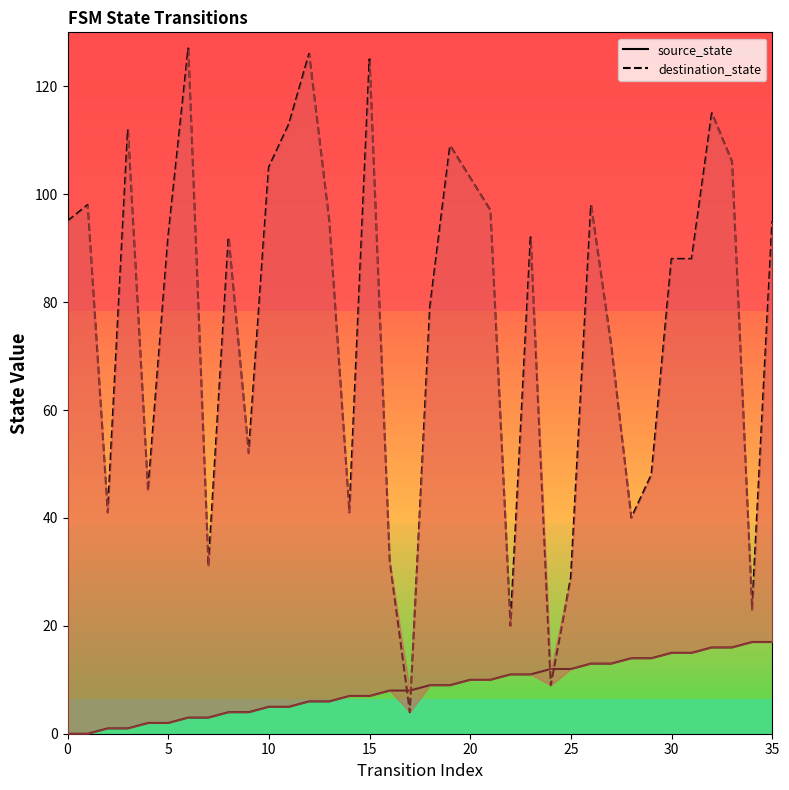

At which category is the sum across all series the highest?

12